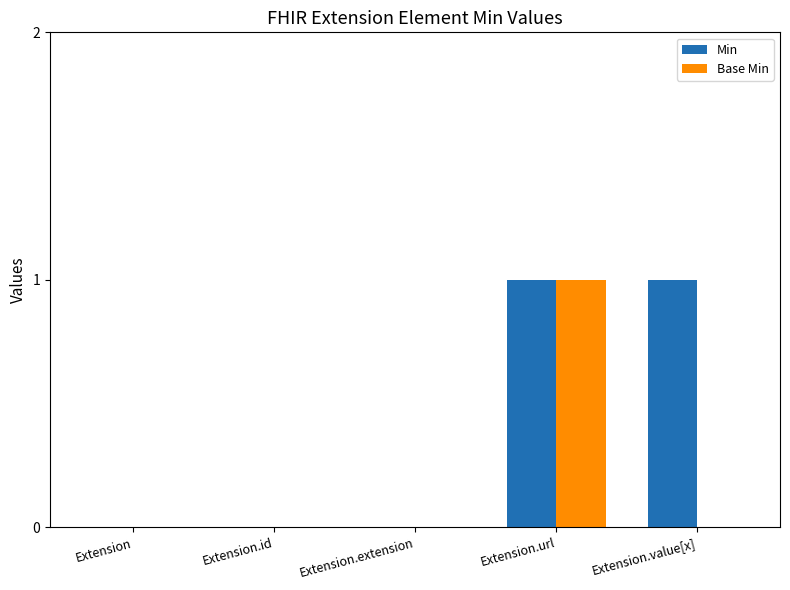

The value of Min at Extension.id is 0. True or false?

True